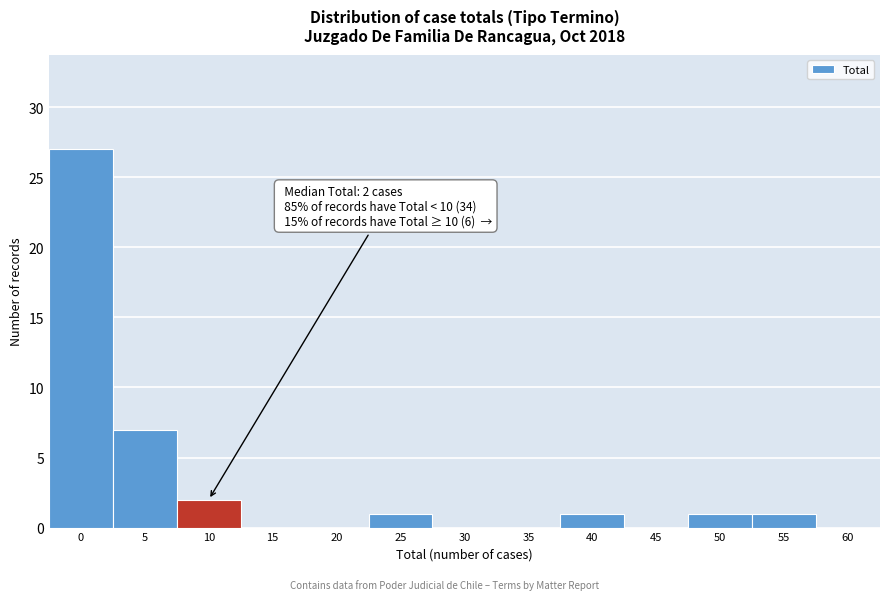

Reading left to right, what are all the values shown in this chart?

0=27	5=7	10=2	15=0	20=0	25=1	30=0	35=0	40=1	45=0	50=1	55=1	60=0